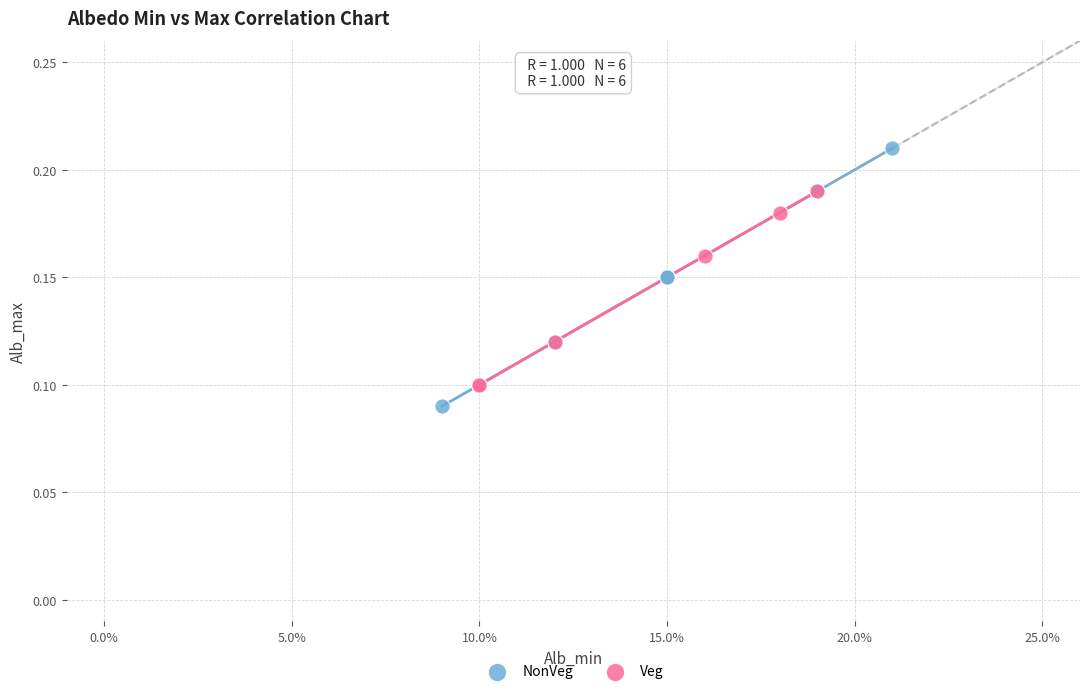

Which series has the widest spread of Y values?

NonVeg